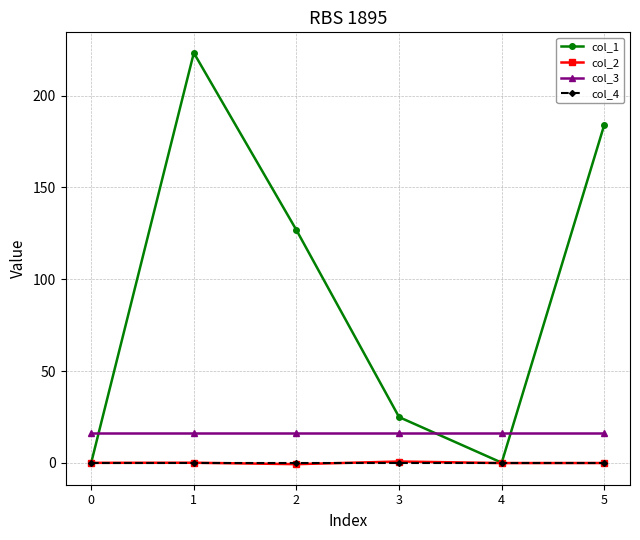

What is the spread (max minus min) of values at 2?

127.5